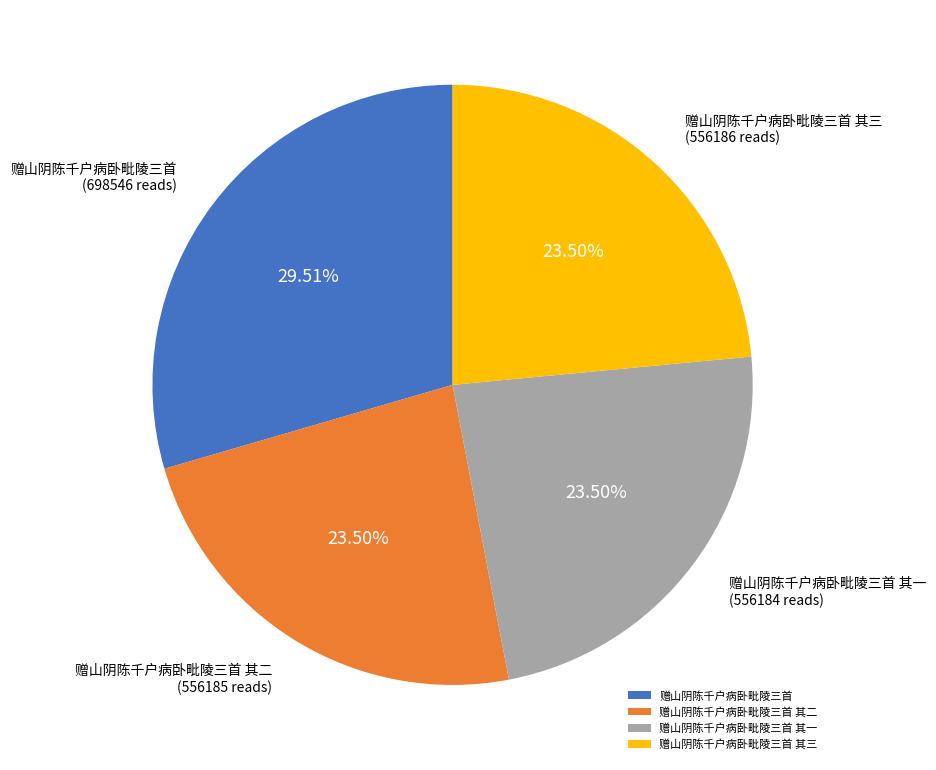

Is 赠山阴陈千户病卧毗陵三首 其二 the majority of the pie?

No